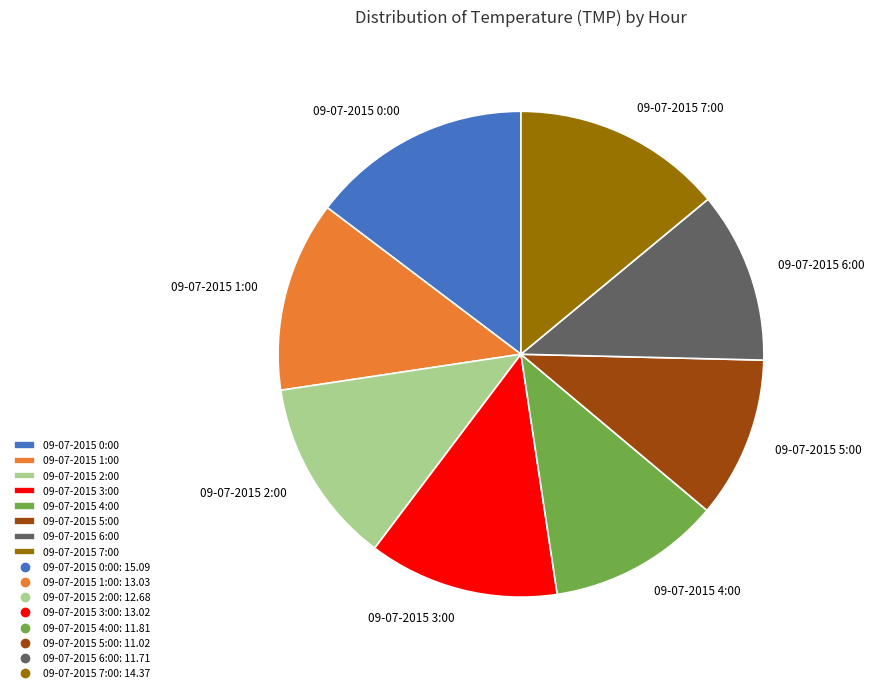

Does 09-07-2015 5:00 account for over 50% of the chart?

No